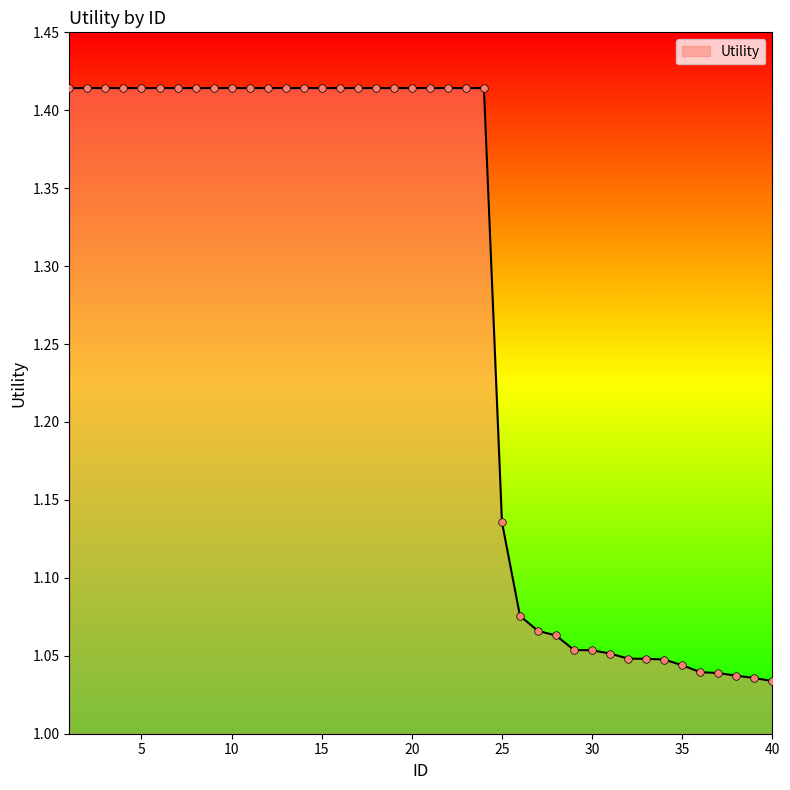

What is the difference between the maximum and minimum values?

0.4